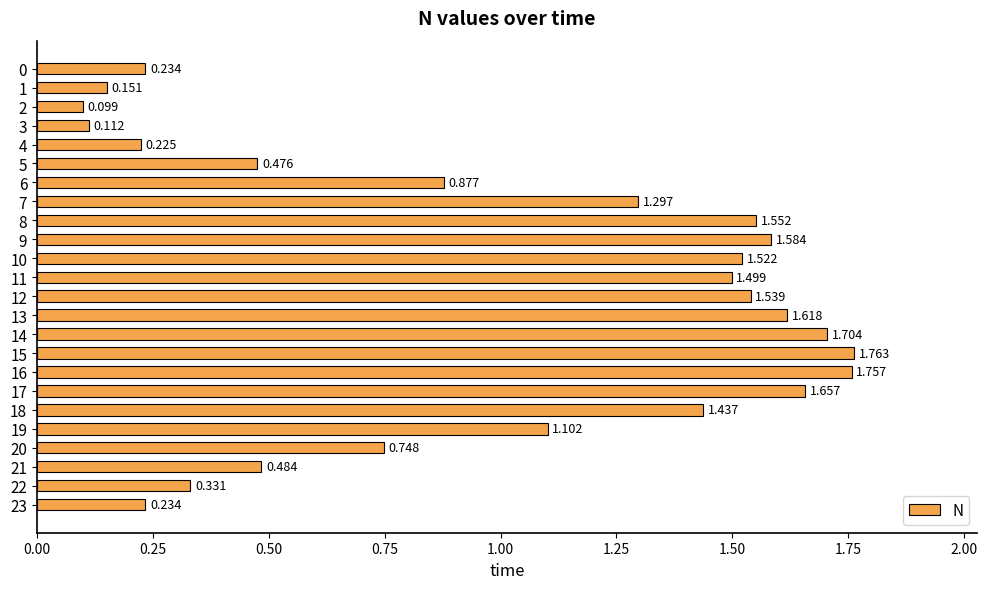

What is the sum of all values?

24.0